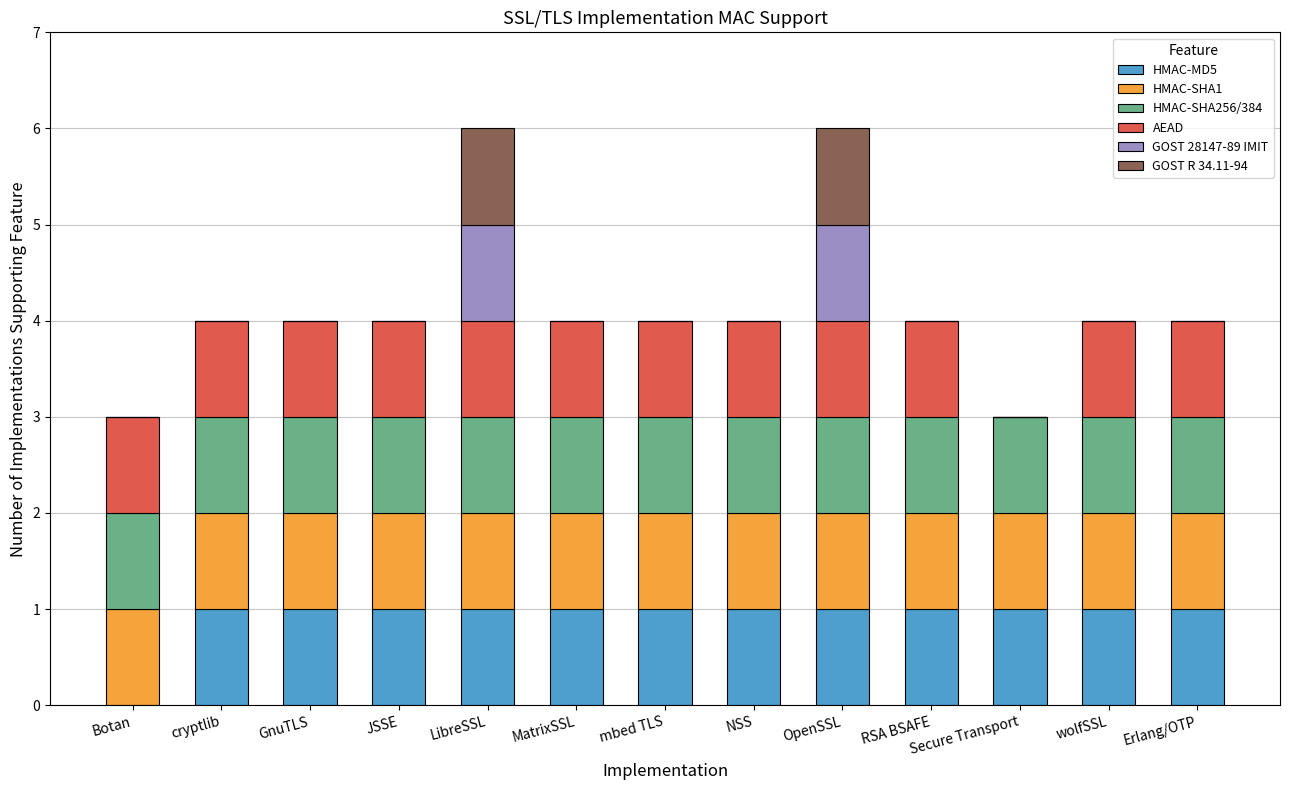

What is the sum of all HMAC-MD5 values?

12